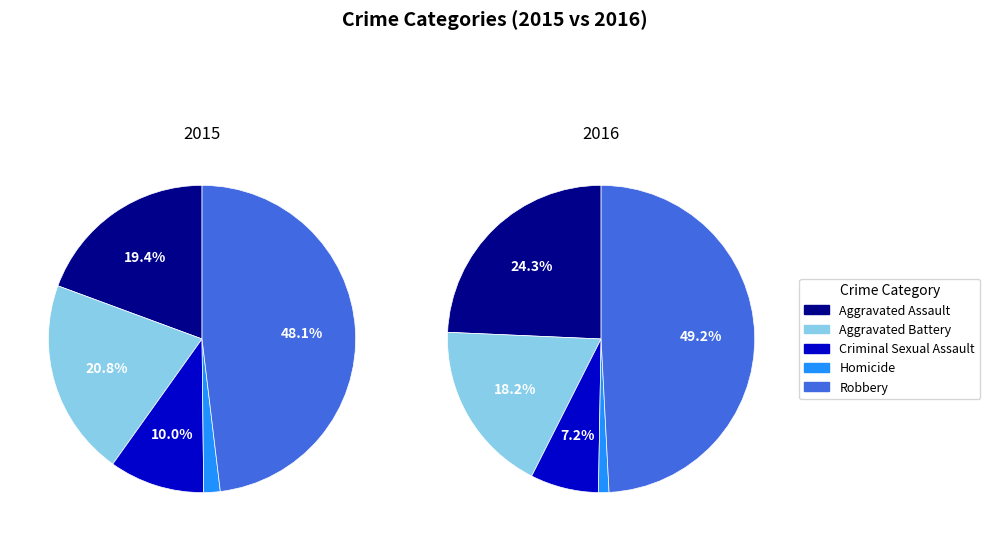

Which category has the smallest portion of the pie?

Homicide